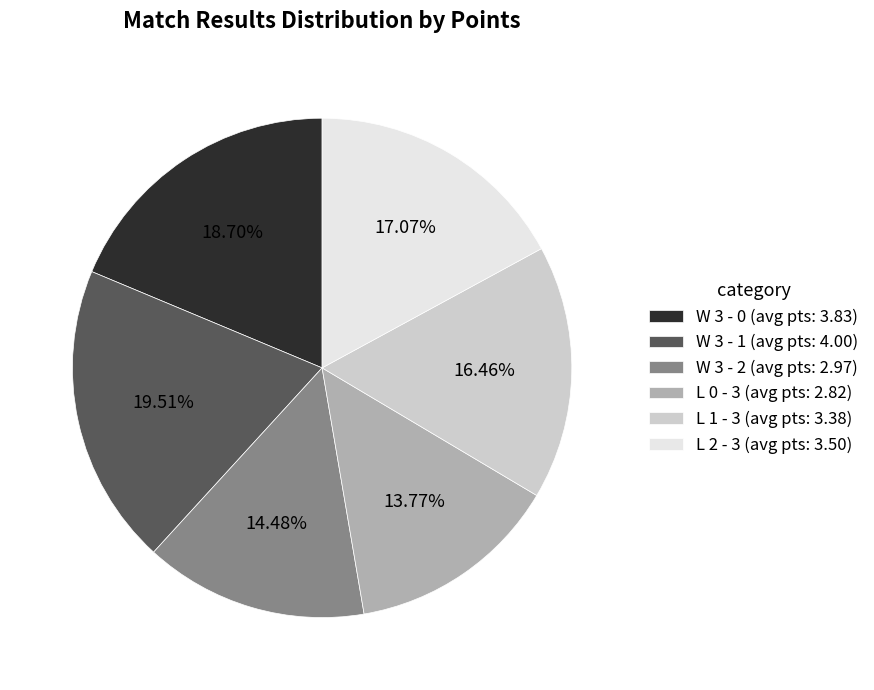

Combined, do L 1 - 3 and L 2 - 3 account for over 50%?

No